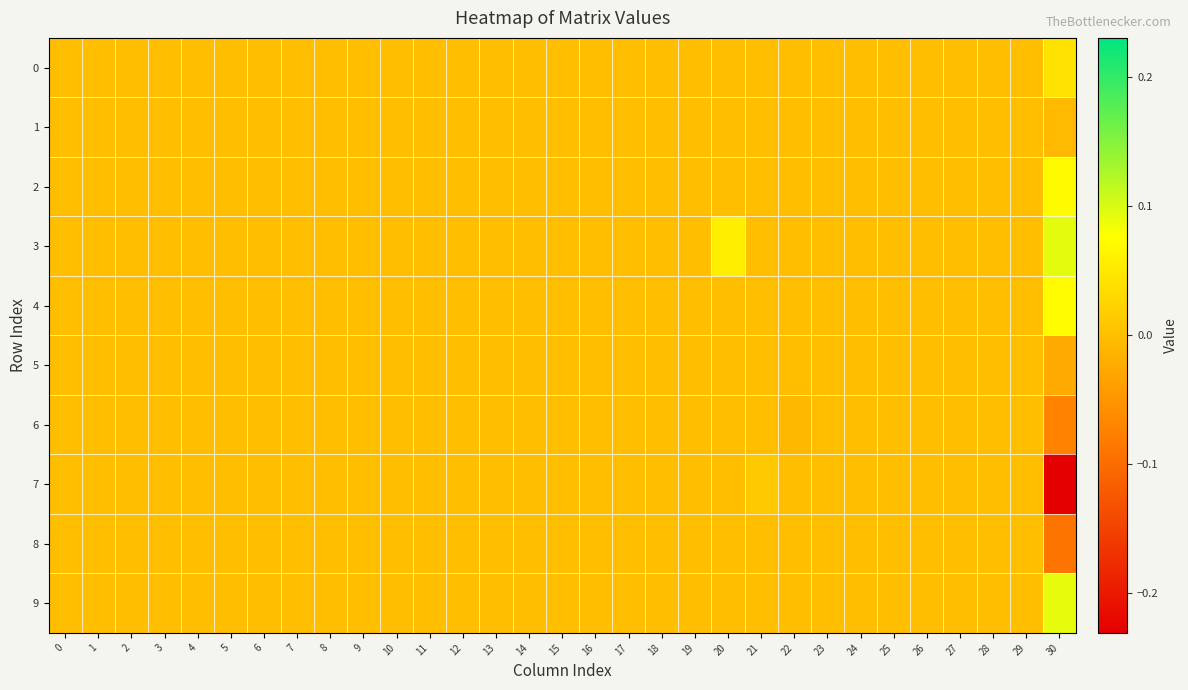

Rank the series at 26 from lowest to highest value.

0, 1, 2, 3, 4, 5, 6, 7, 8, 9